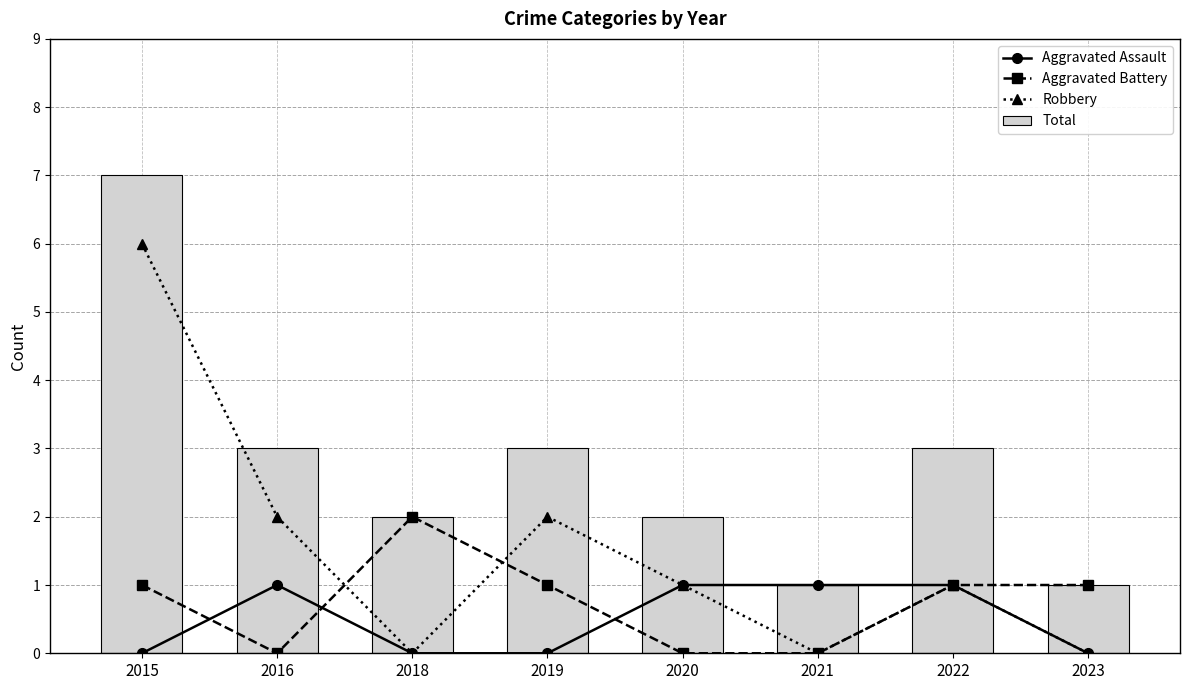

What is the value of the Aggravated Assault bar at the 5th from the left?

1